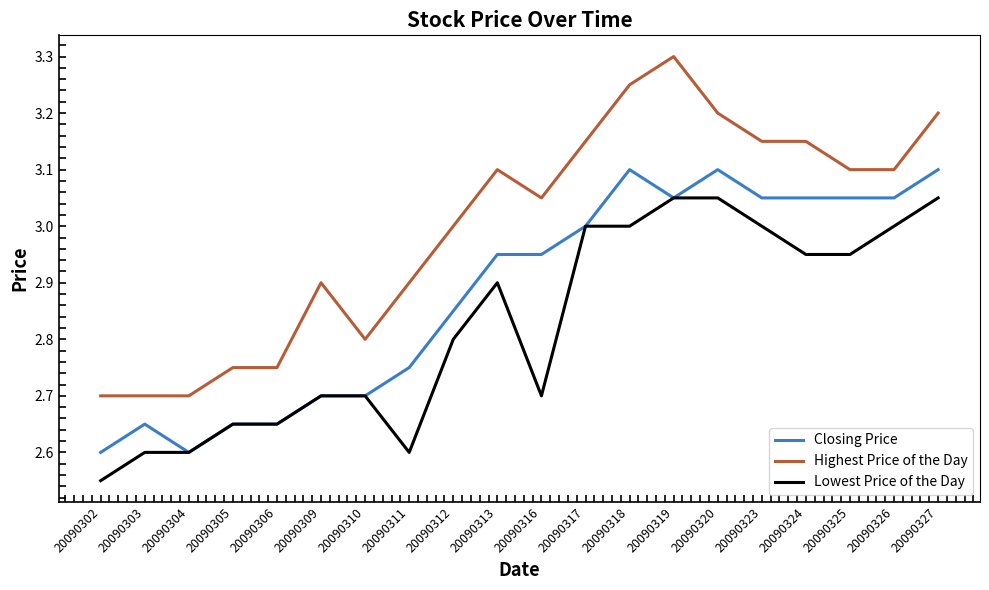

True or false: Highest Price of the Day and Lowest Price of the Day cross at least once.

False